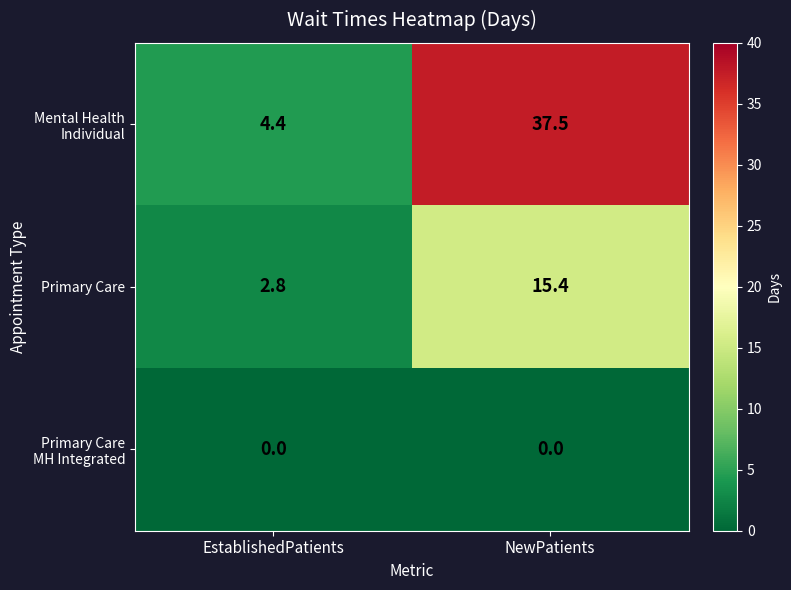

How many series are shown in this chart?

3